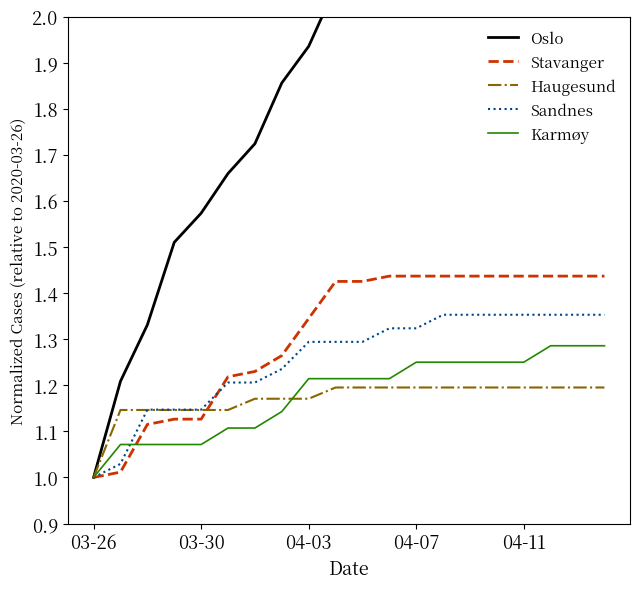

True or false: Karmøy has a value of 1.6 at 03-26.

False